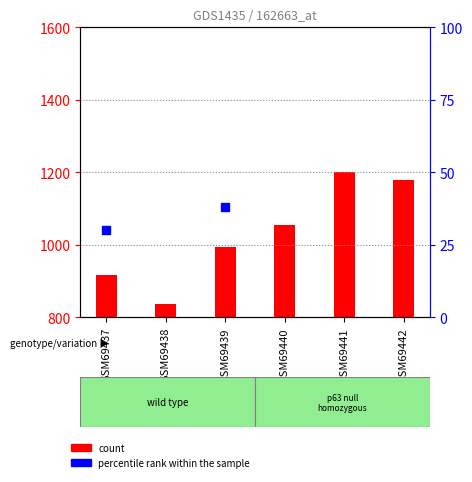

At how many categories does at least one series exceed 44?

6